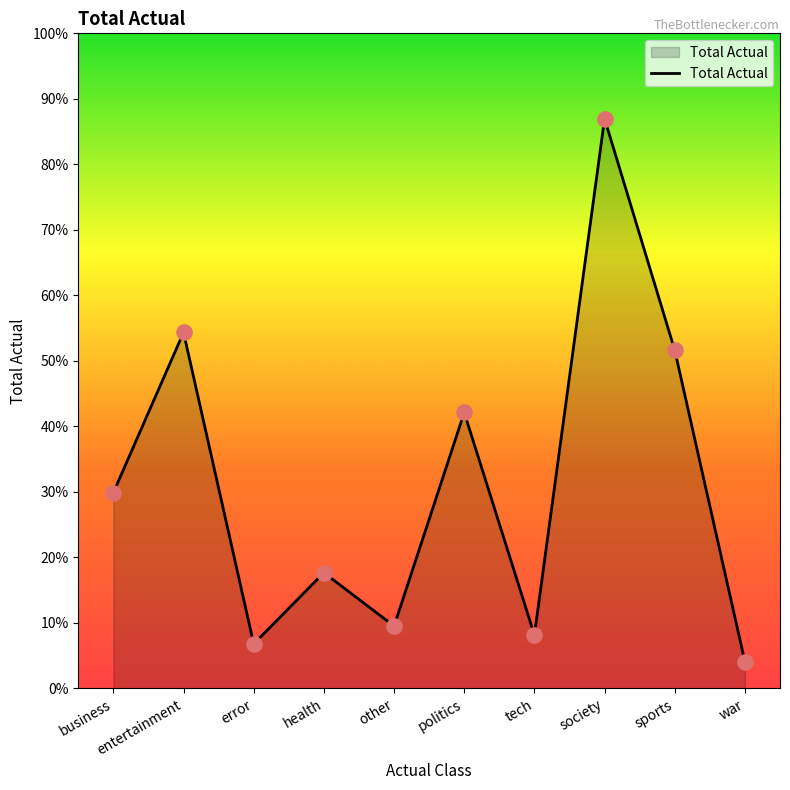

Approximately how many times larger is the value at society compared to war?

21.3